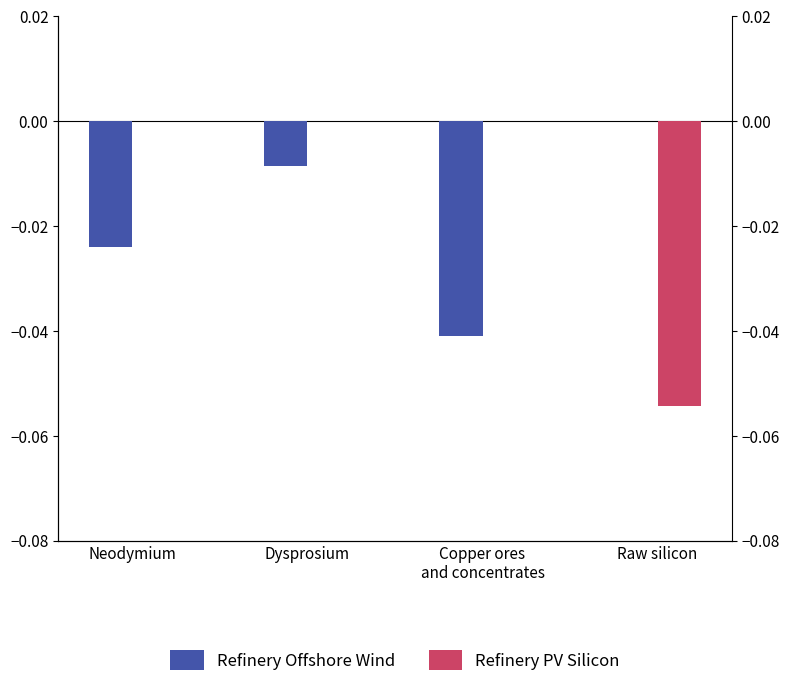

Reading right to left, transcribe all the data shown in this chart.

Refinery Offshore Wind: Raw silicon=0.0	Copper ores
and concentrates=-0.0	Dysprosium=-0.0	Neodymium=-0.0
Refinery PV Silicon: Raw silicon=-0.1	Copper ores
and concentrates=0.0	Dysprosium=0.0	Neodymium=0.0